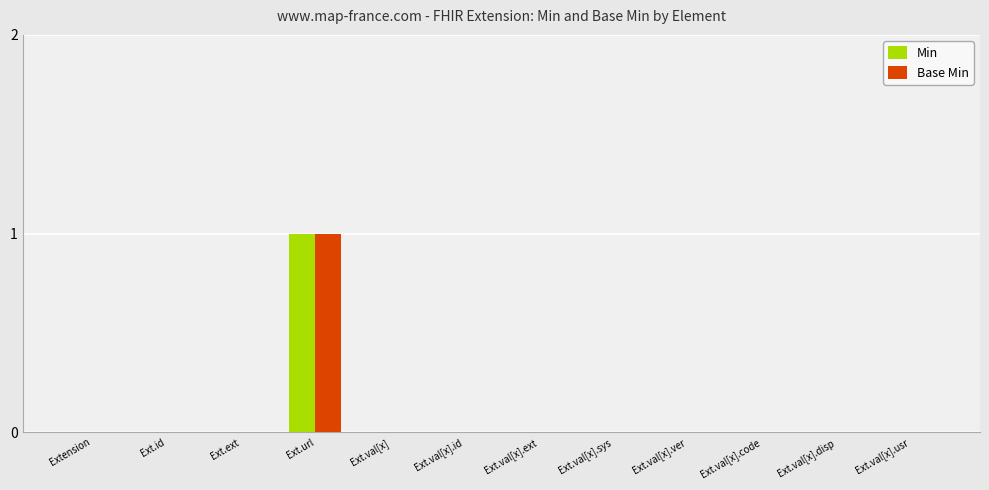

Count the number of categories in the chart.

12